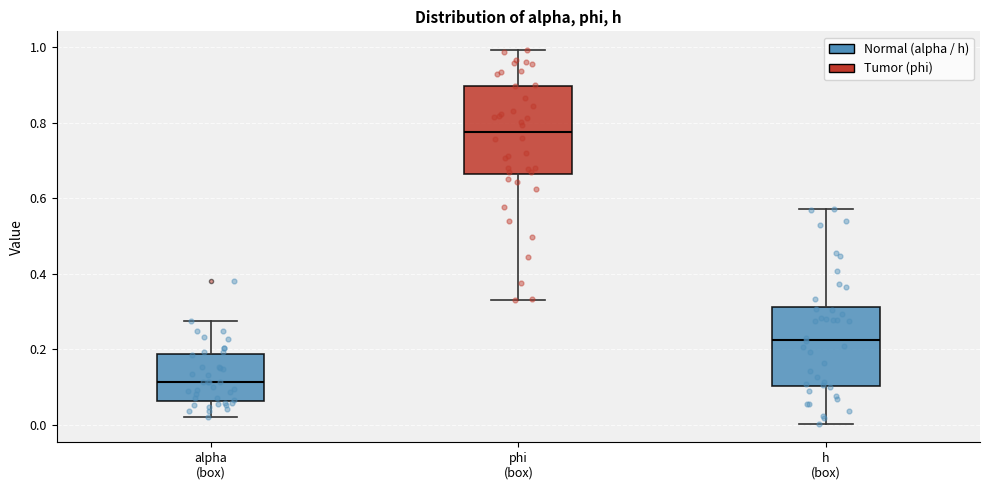

Where is the lower edge of the box for phi (box) on the y-axis? The values are not printed on the chart, so give them approximately, as read against the axis.

0.66